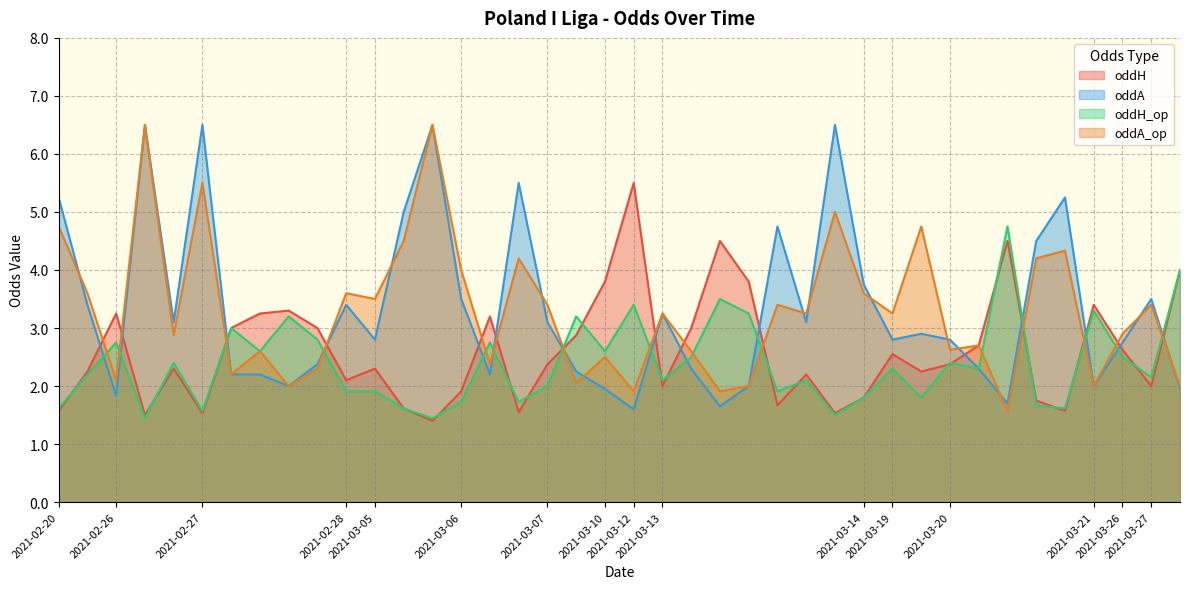

How many times do oddA_op and oddH_op cross each other?

15